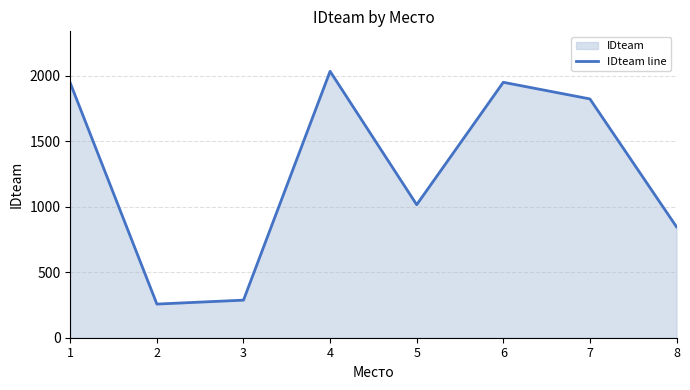

What is the approximate value at 2, to the nearest 10?

260